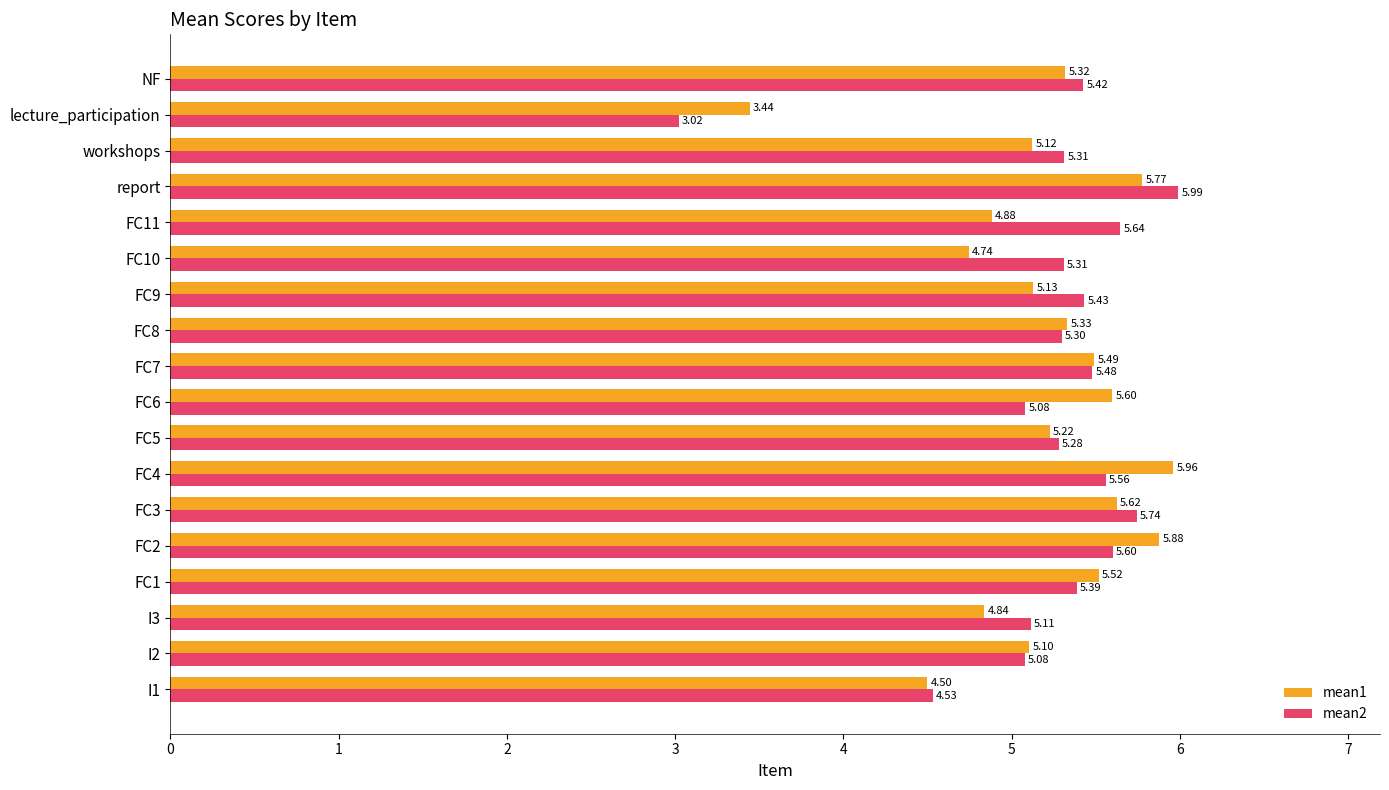

Which series has the largest total across all categories?

mean2